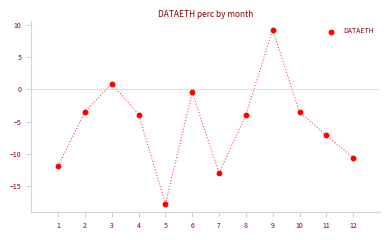

What is the average Y value?

-5.5